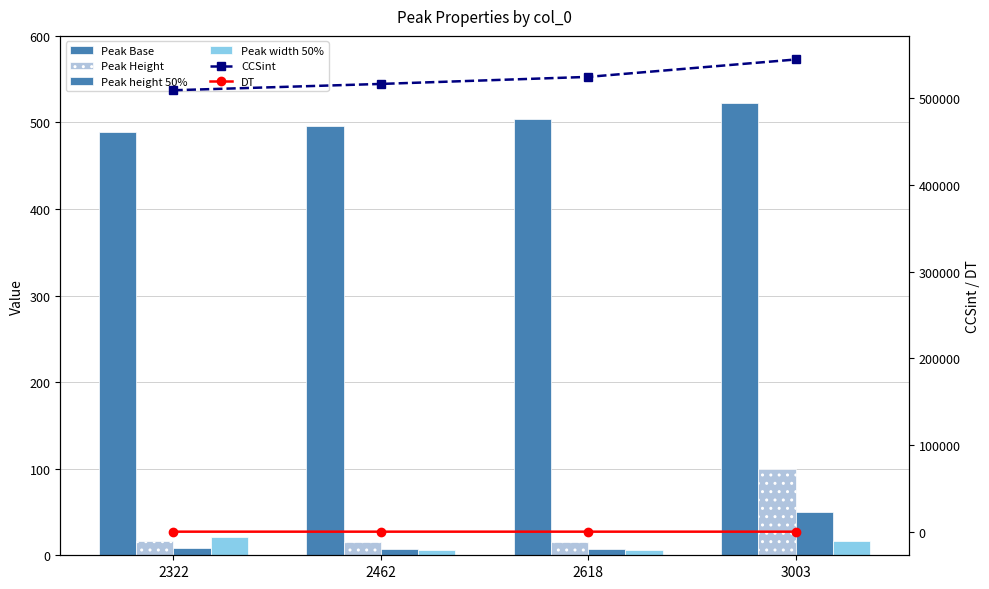

At how many categories does at least one series exceed 154890?

4